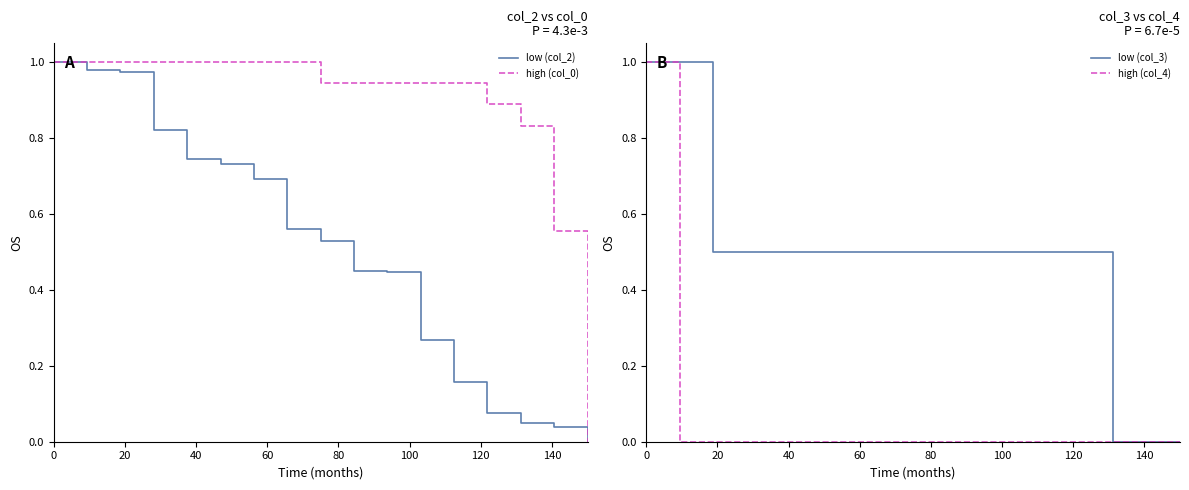

Rank the series by their maximum value, from lowest to highest.

high (col_4), high (col_0), low (col_3), low (col_2)